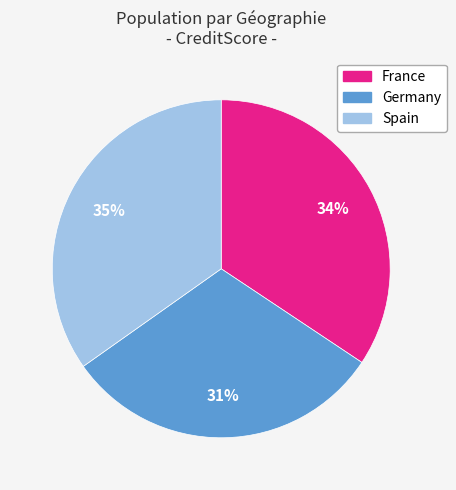

Is the sum of Spain and Germany greater than half?

Yes